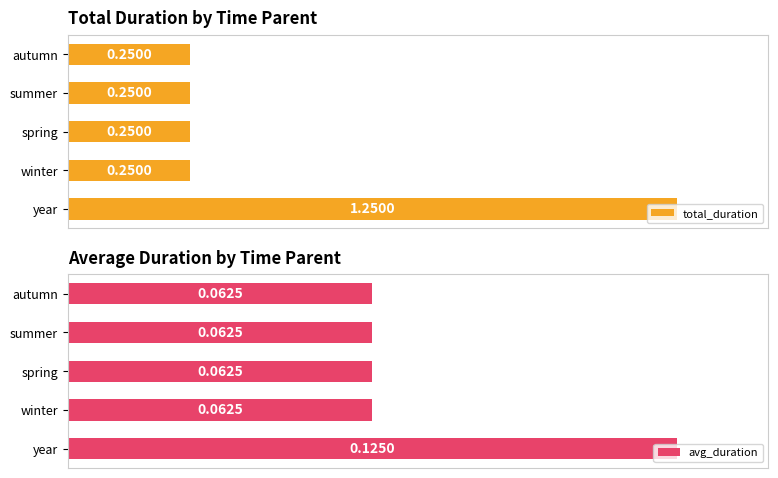

What is the difference between the maximum and minimum values in the total_duration series?

1.0